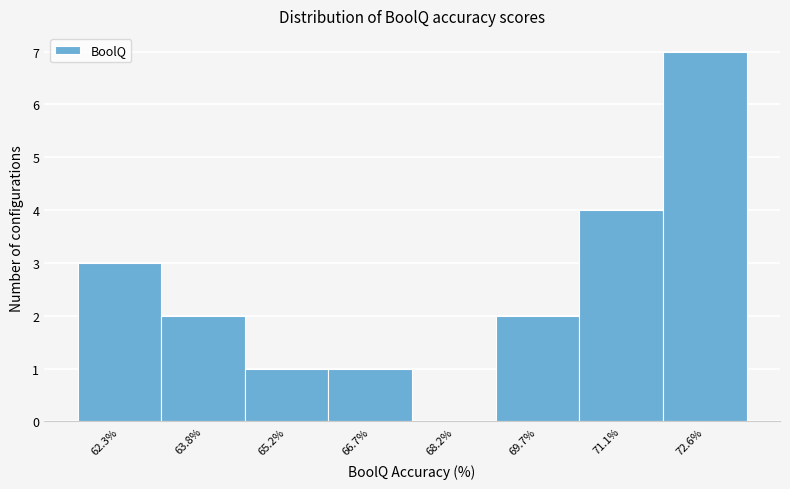

Reading left to right, list all the values displayed in this chart.

62.3%=3	63.8%=2	65.2%=1	66.7%=1	68.2%=0	69.7%=2	71.1%=4	72.6%=7